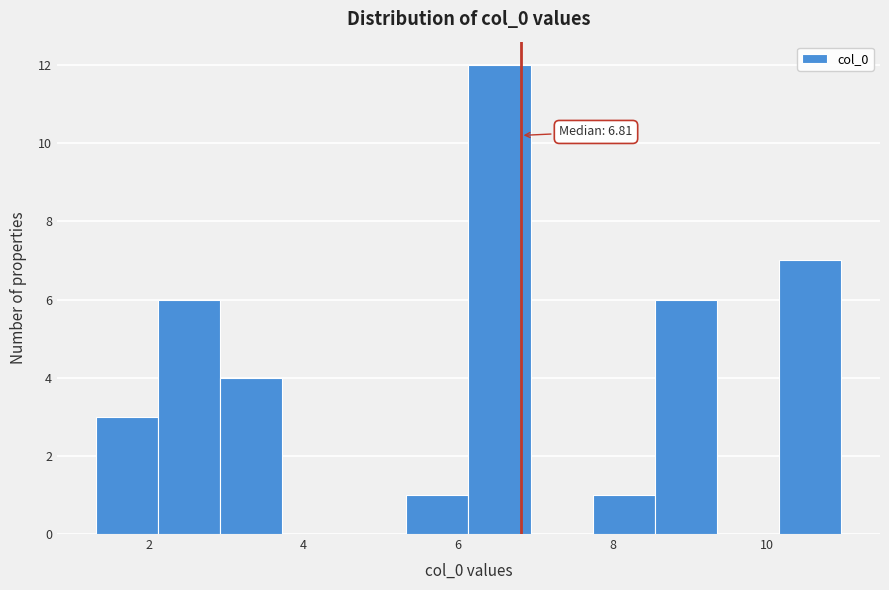

Over which range of the x-axis is the bar tallest?

6.2 to 7.0